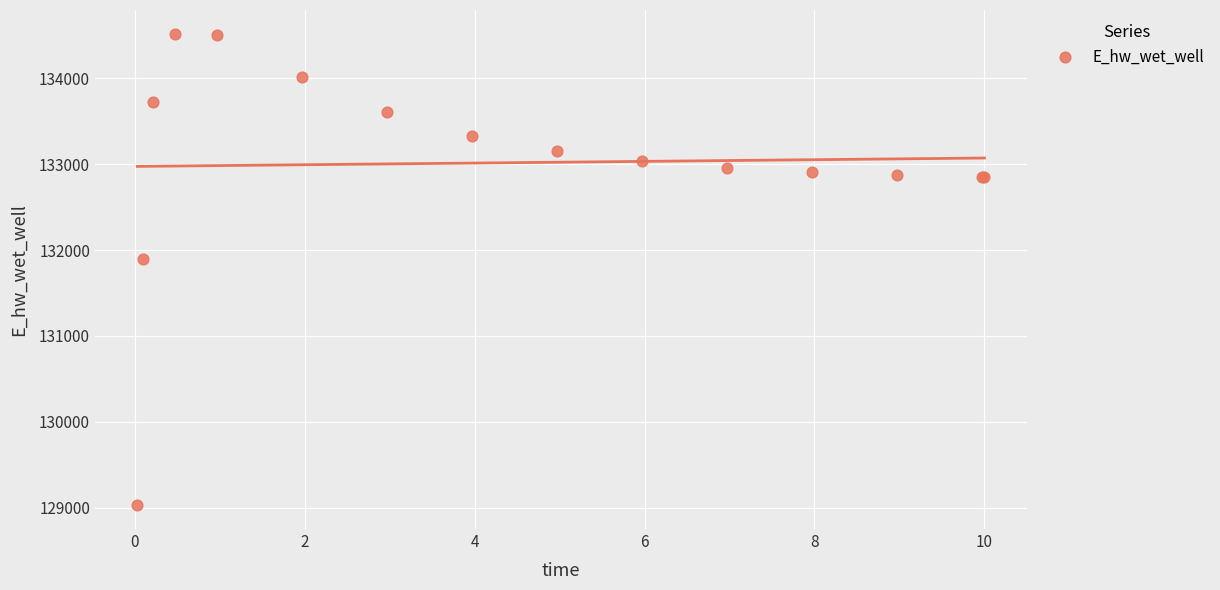

What Y value in the scatter plot is closest to 131773?

131892.2